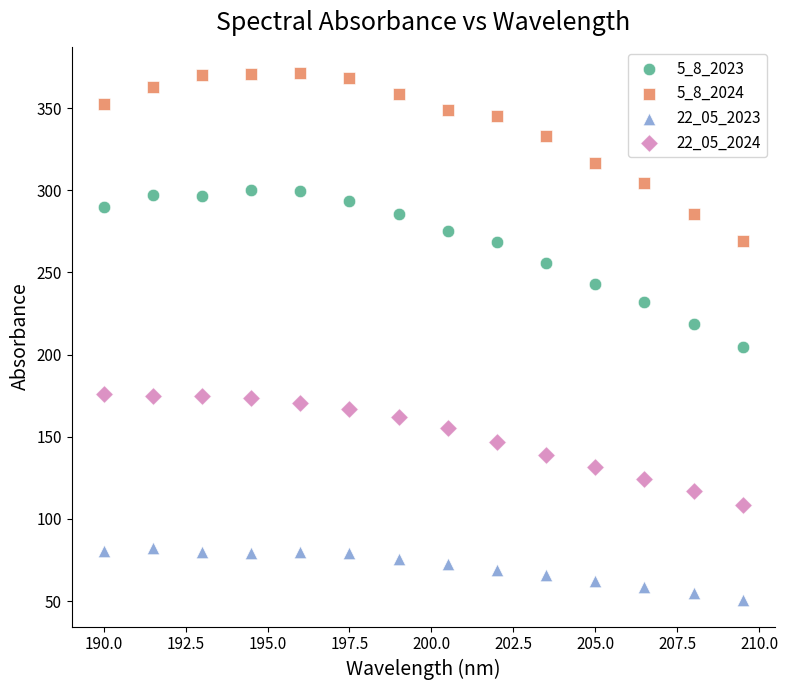

Across all data points, what is the range of X values (max minus min)?

19.5